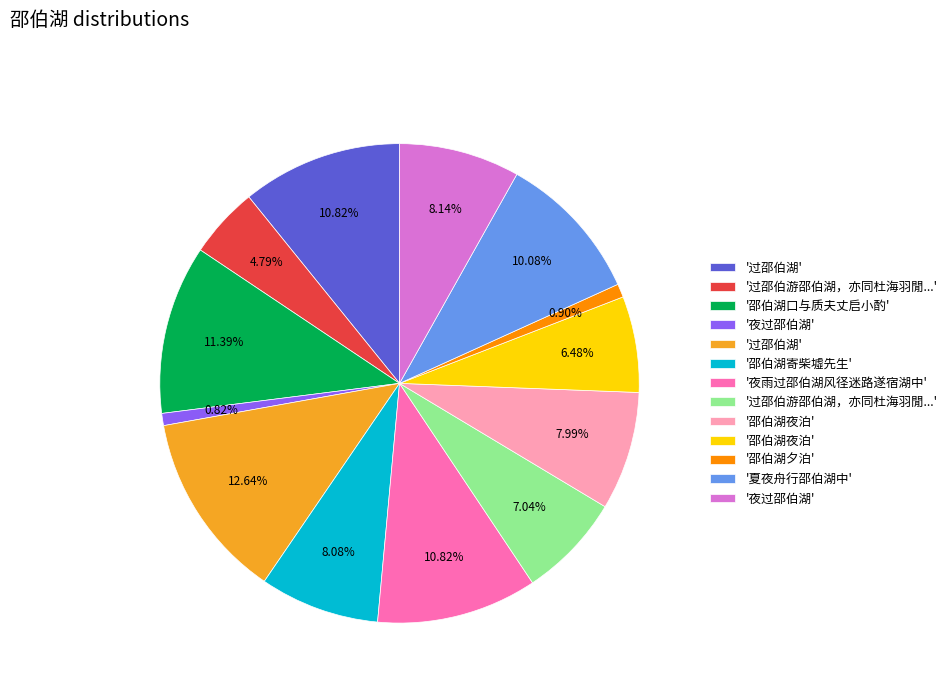

Does any single category account for the majority?

No